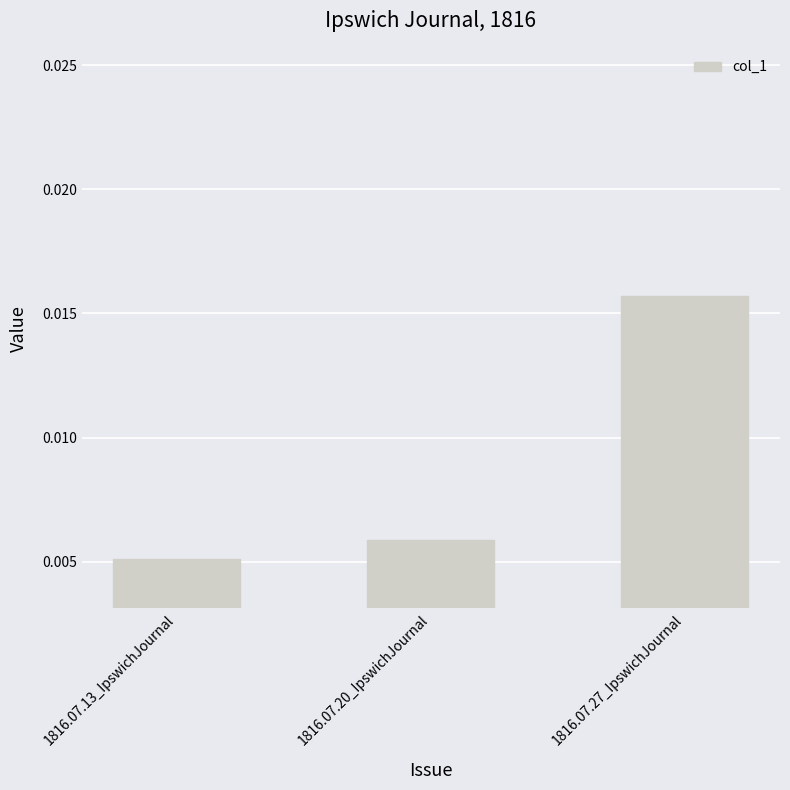

Count the values in the range 0 to 1.

3